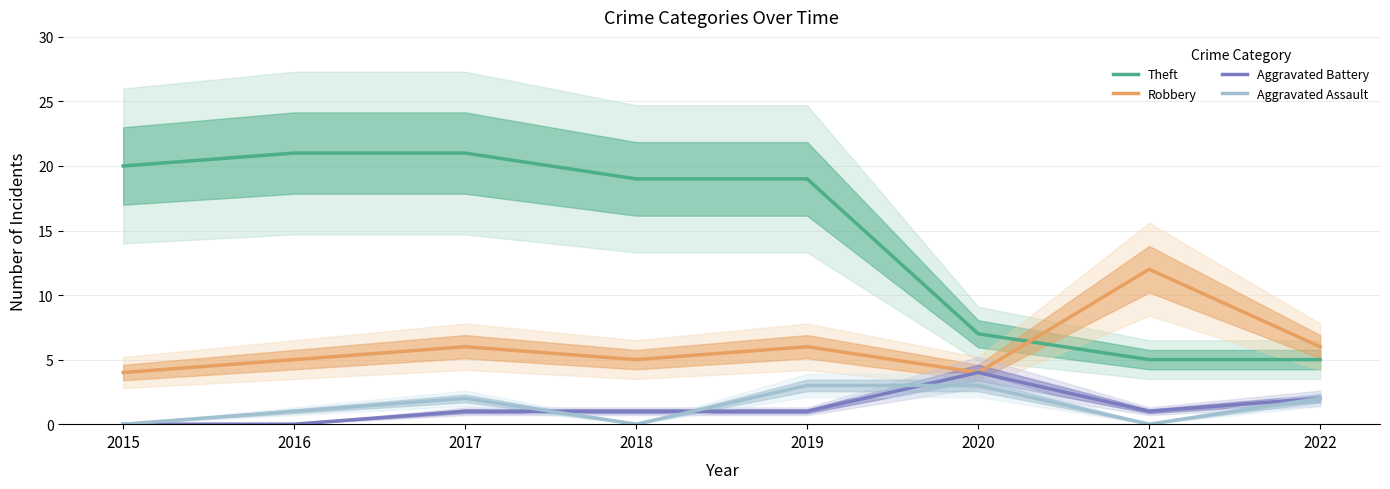

What is the average value of the Robbery series?

6